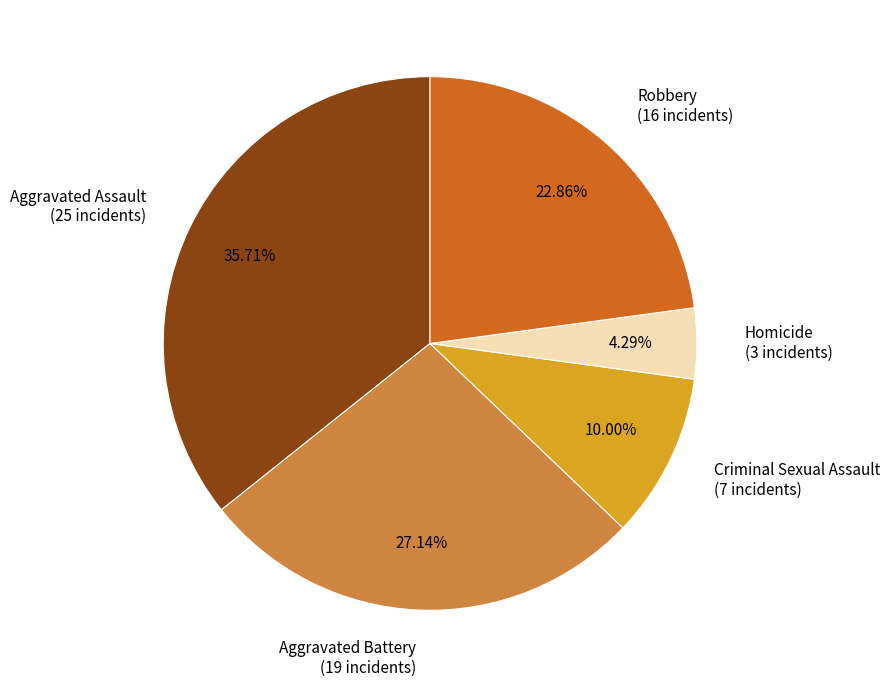

Approximately how many times larger is the value at Homicide compared to Aggravated Battery?

0.2